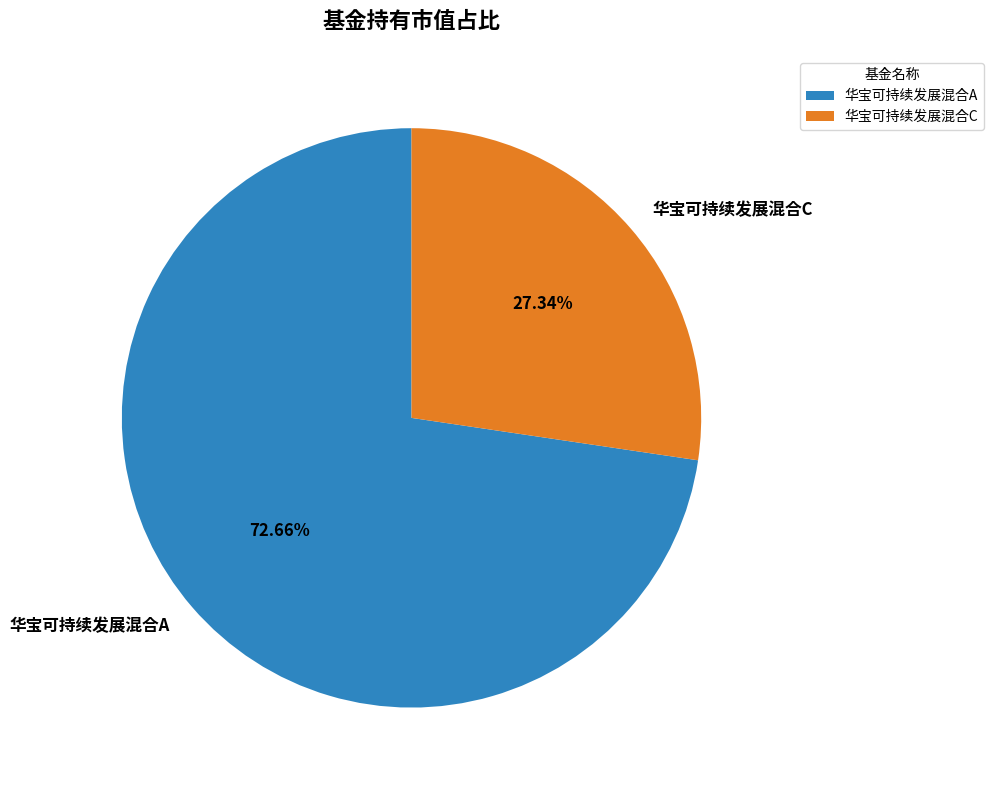

Which slice is the largest?

华宝可持续发展混合A